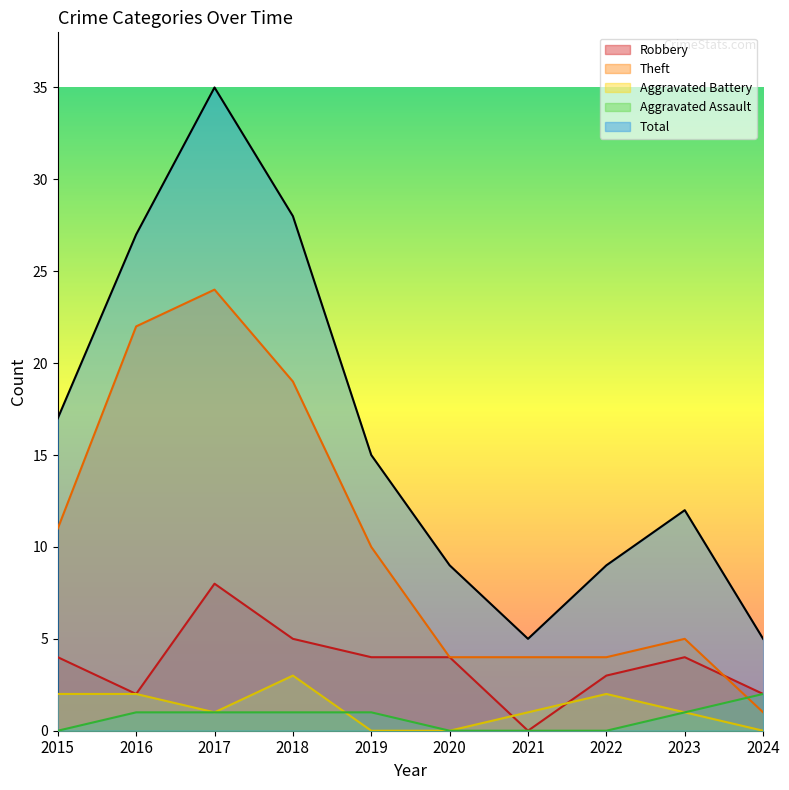

What is the spread (max minus min) of values at 2022?

9